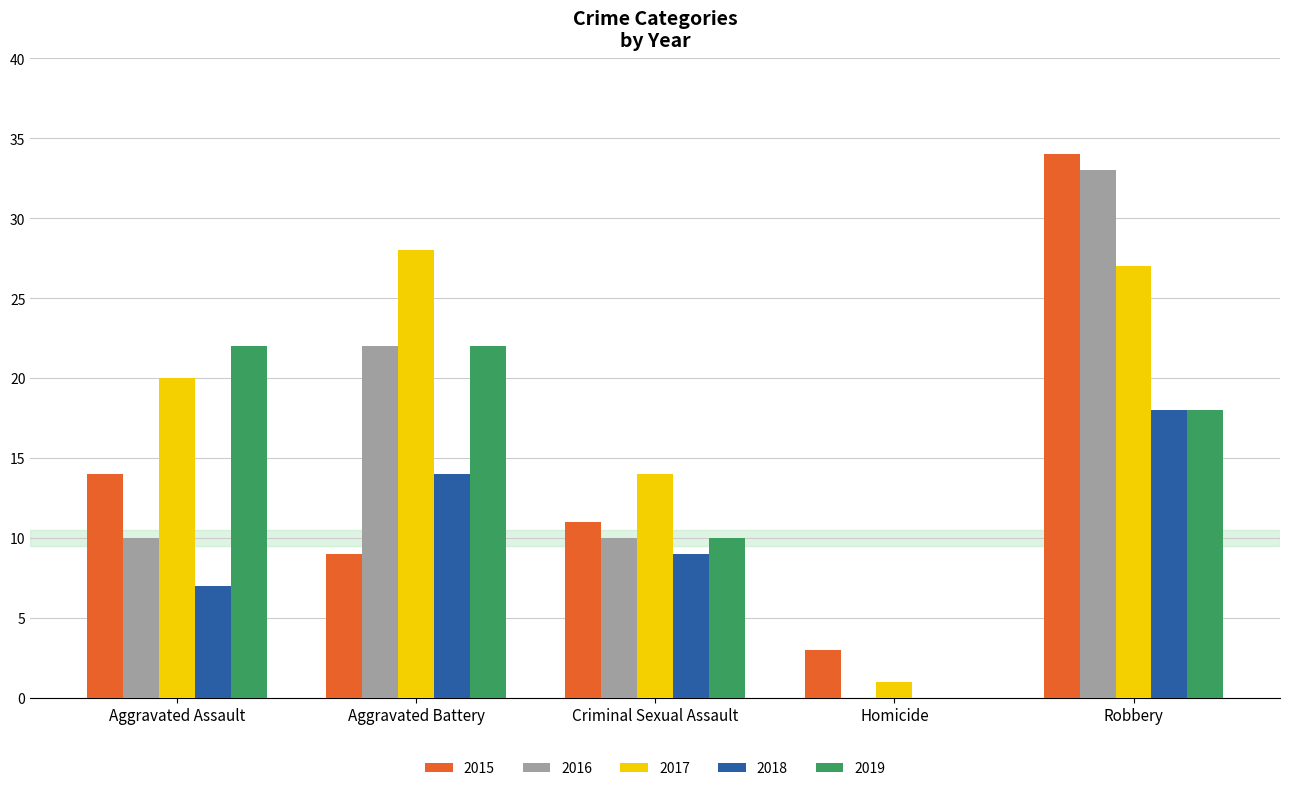

What are all the series names shown in the legend?

2015, 2016, 2017, 2018, 2019